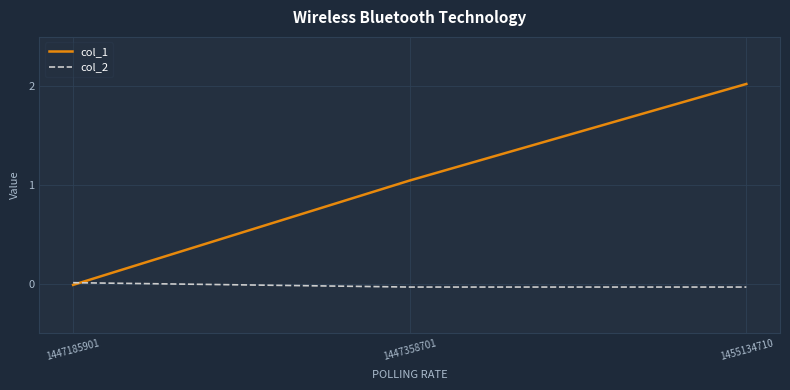

Rank the series by their average value, from highest to lowest.

col_1, col_2